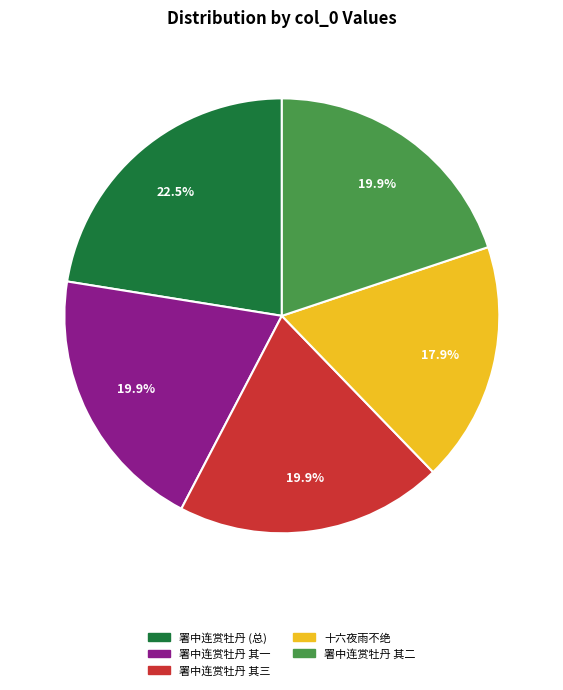

Is there a majority slice in this chart?

No